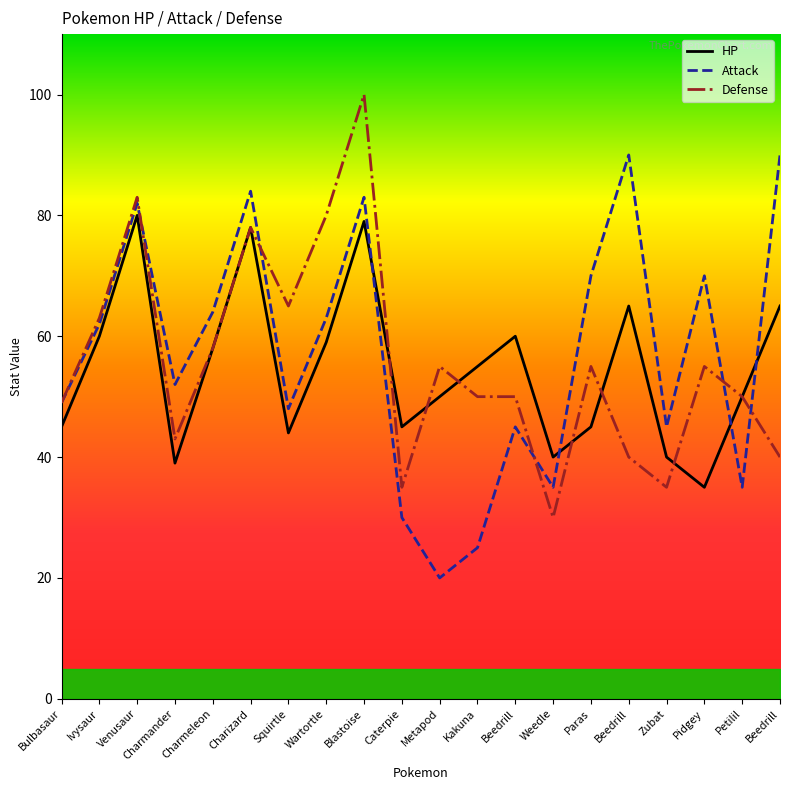

At which label does Defense reach its peak?

Blastoise